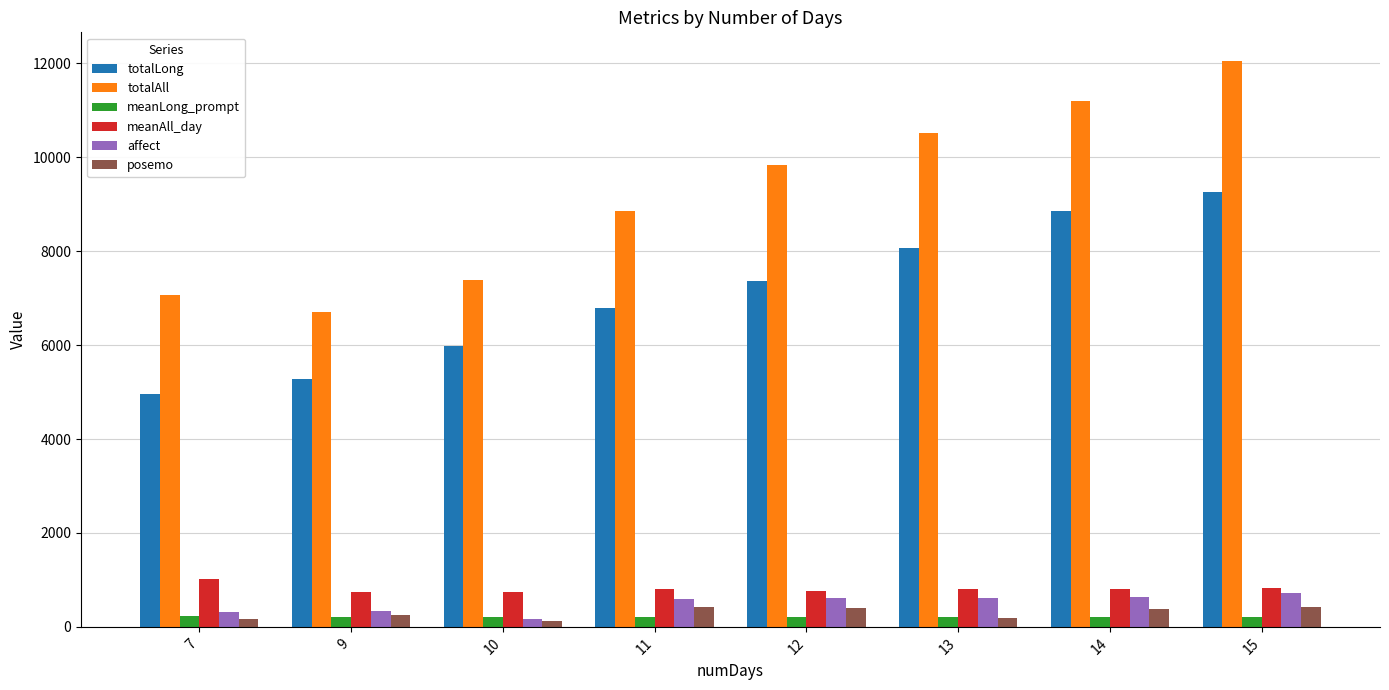

What is the greatest value displayed?

12060.0